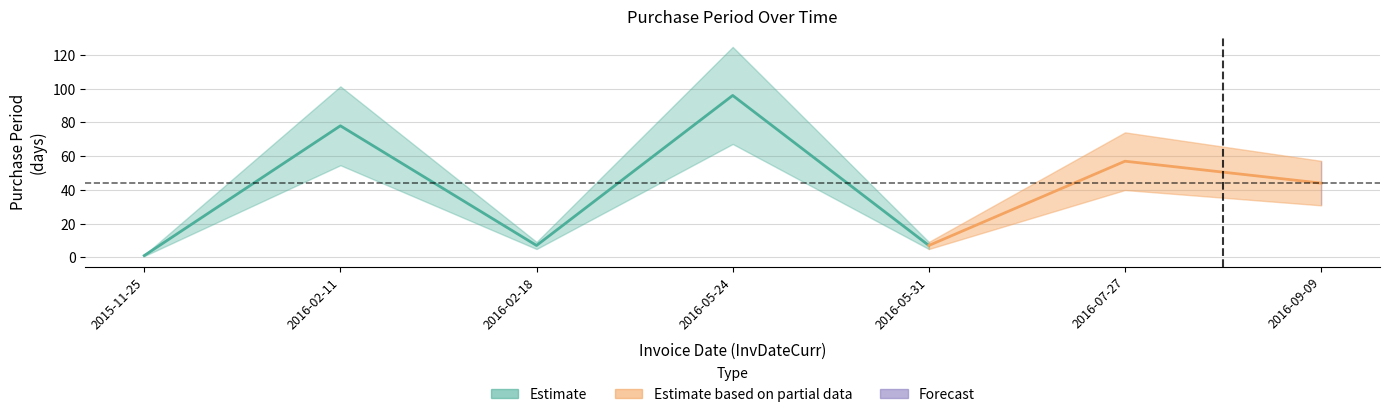

What is the ratio of the value at 2016-02-11 to the value at 2015-11-25?

78.0